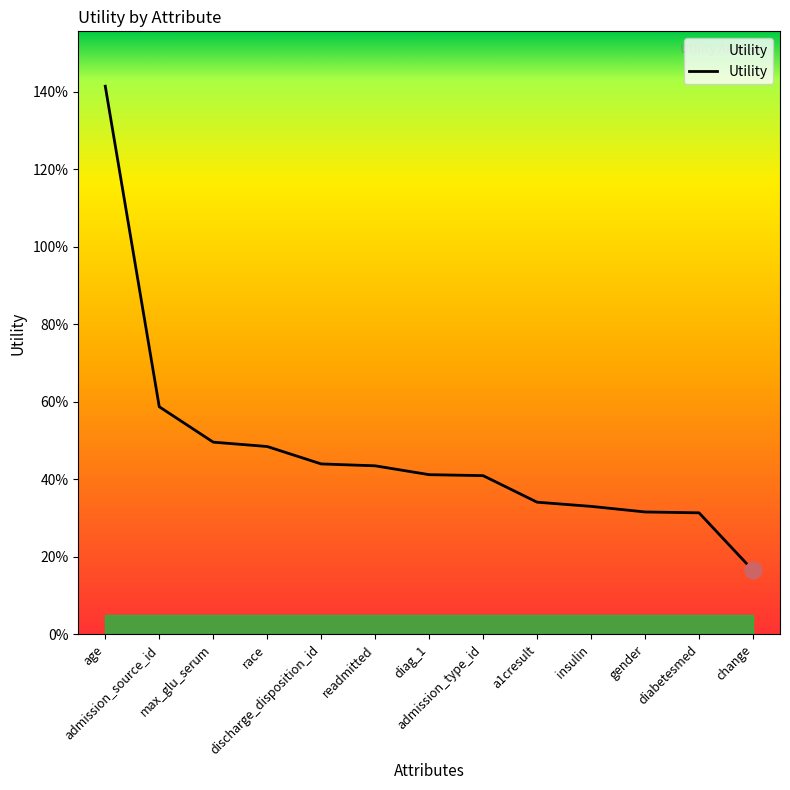

How many distinct data groups are displayed?

1